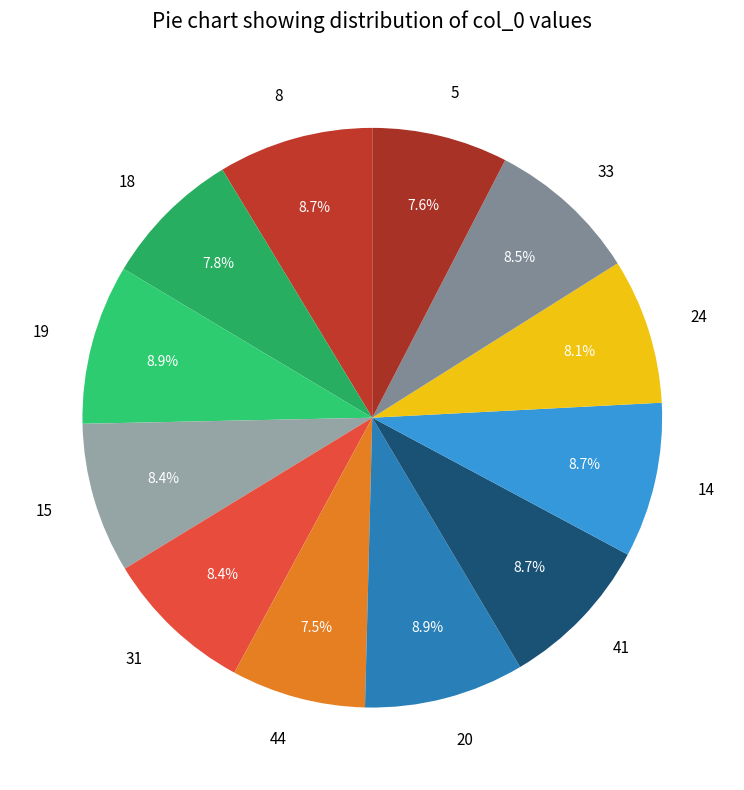

What is the ratio of the value at 41 to the value at 14?

1.0